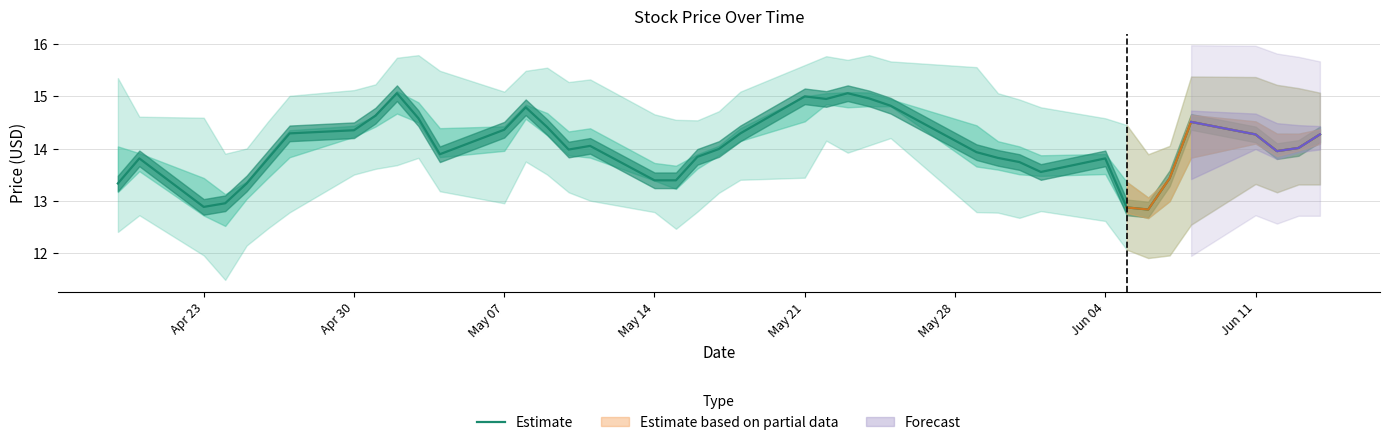

What is the minimum value for Estimate?

12.8